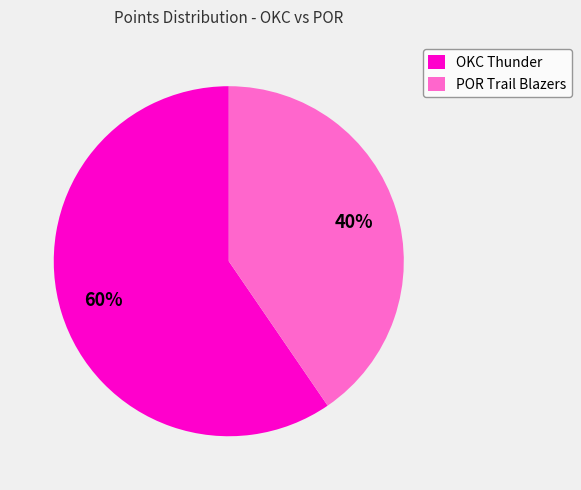

True or false: OKC Thunder accounts for 60% of the total.

True